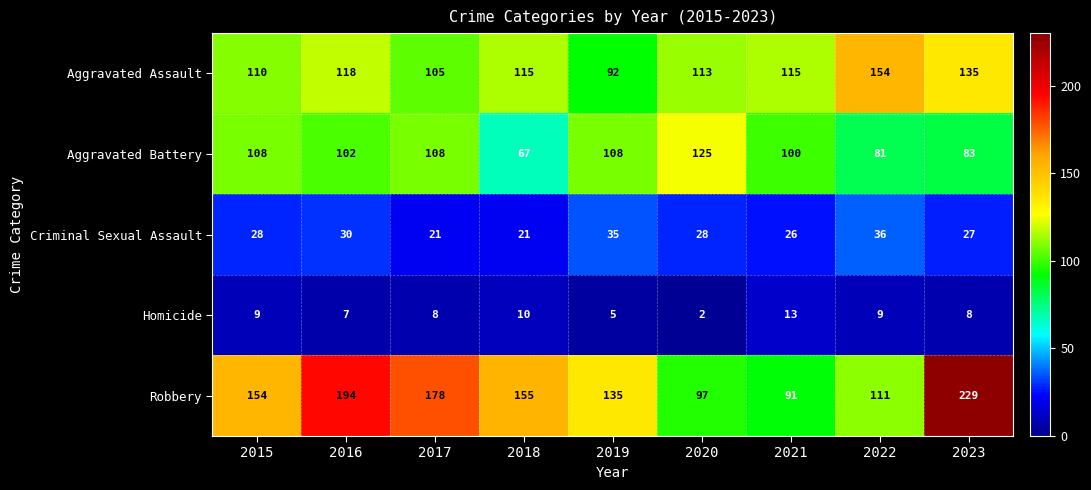

What is the sum of all Robbery values?

1344